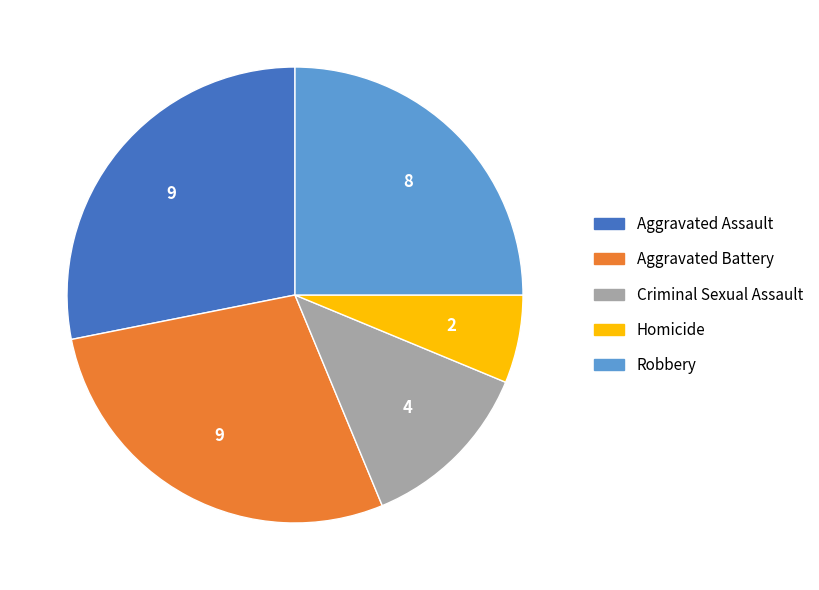

Is the sum of Aggravated Assault and Robbery greater than half?

Yes